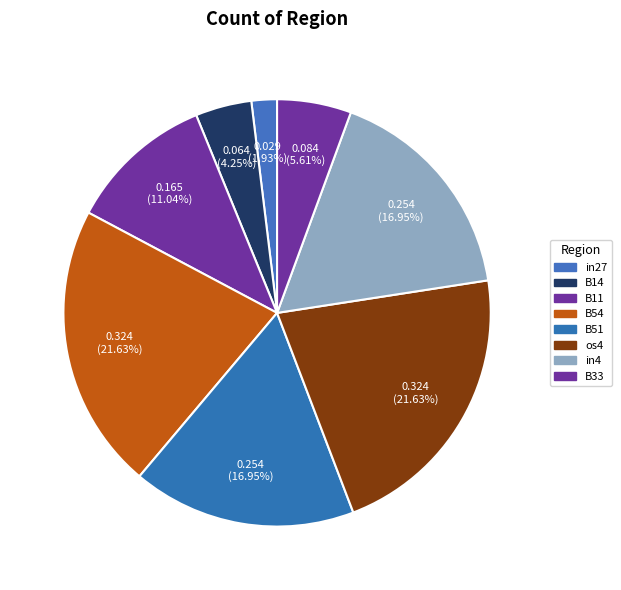

To the nearest percent, what is the combined percentage of B11 and B54?

33%